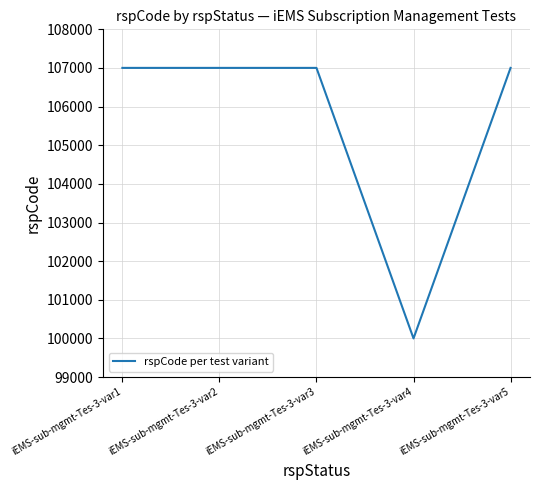

The value at iEMS-sub-mgmt-Tes-3-var3 is 107002. True or false?

True